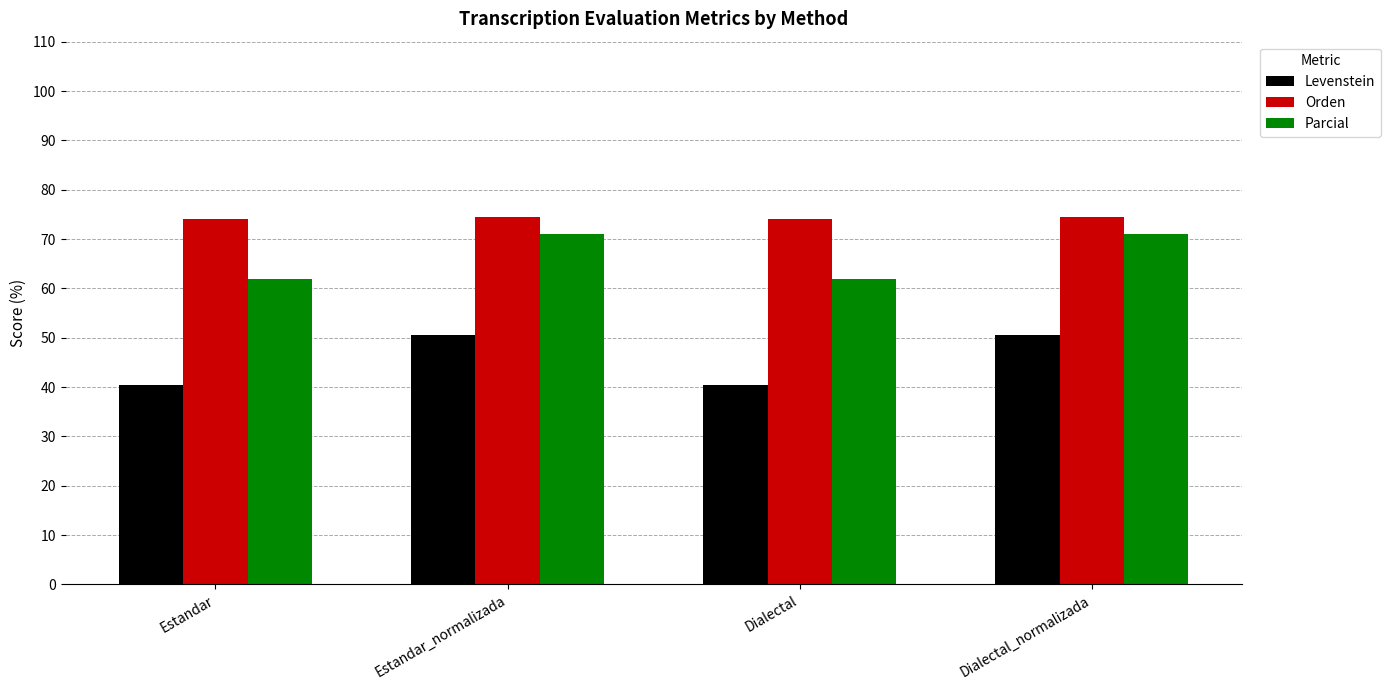

How many values in the Parcial series exceed 71?

2